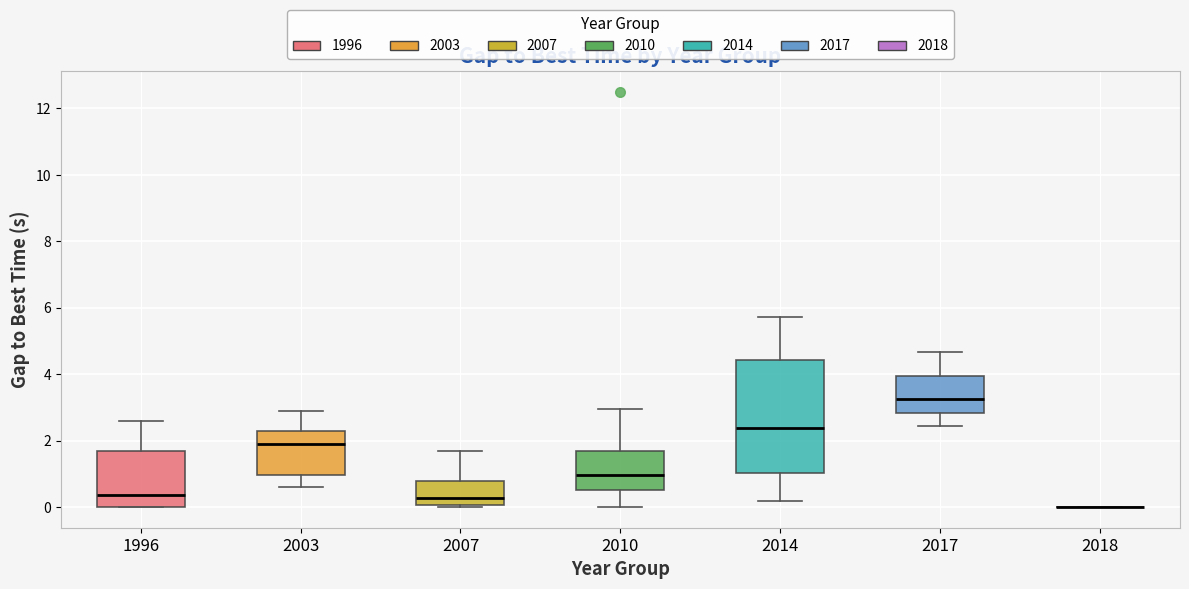

Which box is the tallest, from its lower edge to its upper edge?

2014